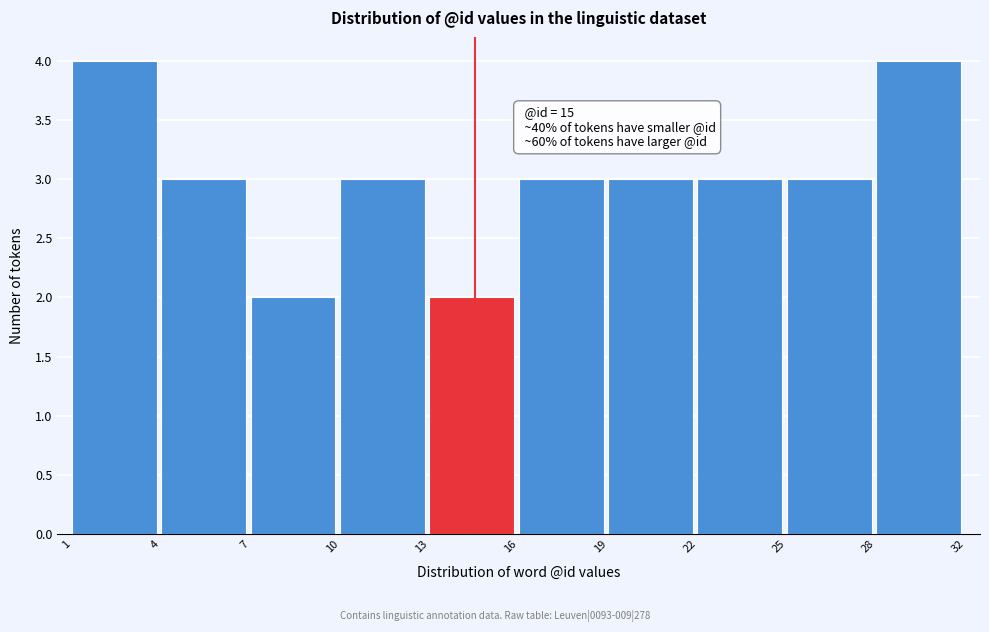

Reading left to right, extract all data points from this chart.

4	3	2	3	2	3	3	3	3	4